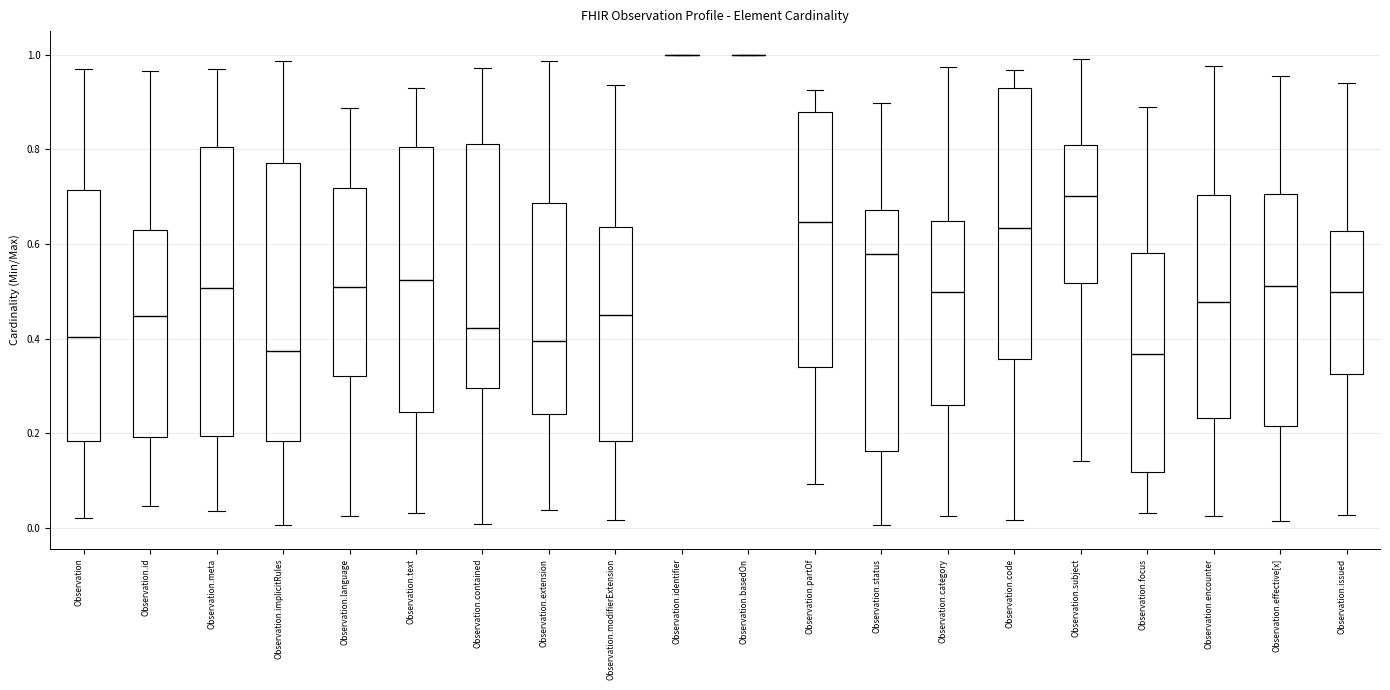

Where does the lower whisker of the box for Observation.code end on the y-axis? The values are not printed on the chart, so give them approximately, as read against the axis.

0.02